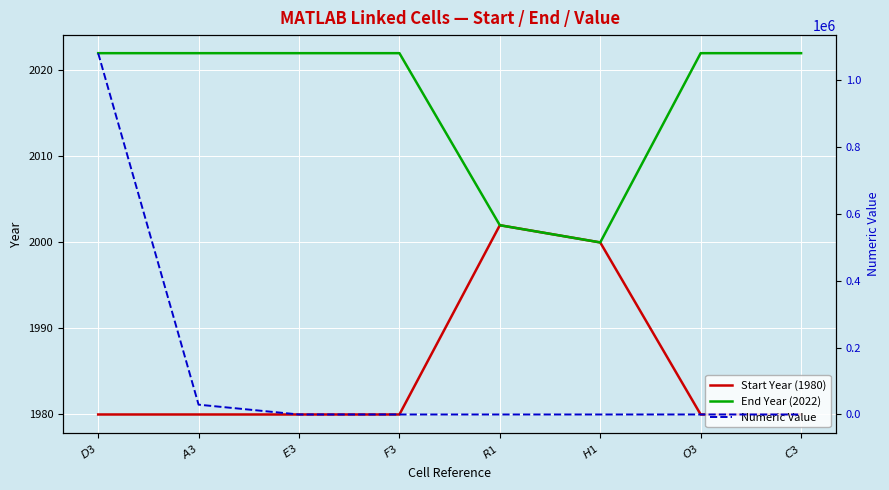

Reading left to right, list all the values displayed in this chart.

Start Year (1980): $D$3=1980.0	$A$3=1980.0	$E$3=1980.0	$F$3=1980.0	$R$1=2002.0	$H$1=2000.0	$O$3=1980.0	$C$3=1980.0
End Year (2022): $D$3=2022.0	$A$3=2022.0	$E$3=2022.0	$F$3=2022.0	$R$1=2002.0	$H$1=2000.0	$O$3=2022.0	$C$3=2022.0
Numeric Value: $D$3=1078877.3	$A$3=29311.0	$E$3=0.0	$F$3=4.6	$R$1=0.0	$H$1=0.0	$O$3=35.1	$C$3=0.0